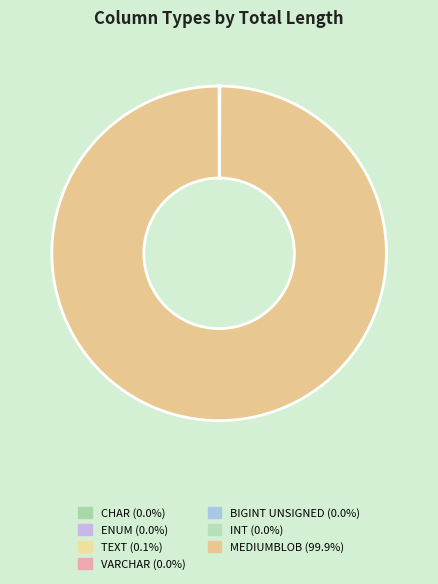

Which category has the smallest portion of the pie?

ENUM